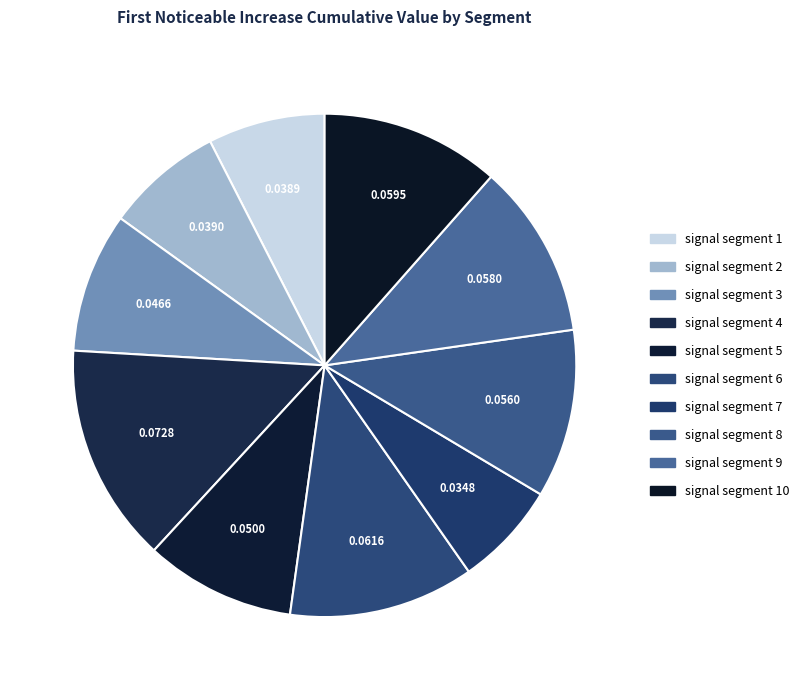

How many segments does this pie chart have?

10